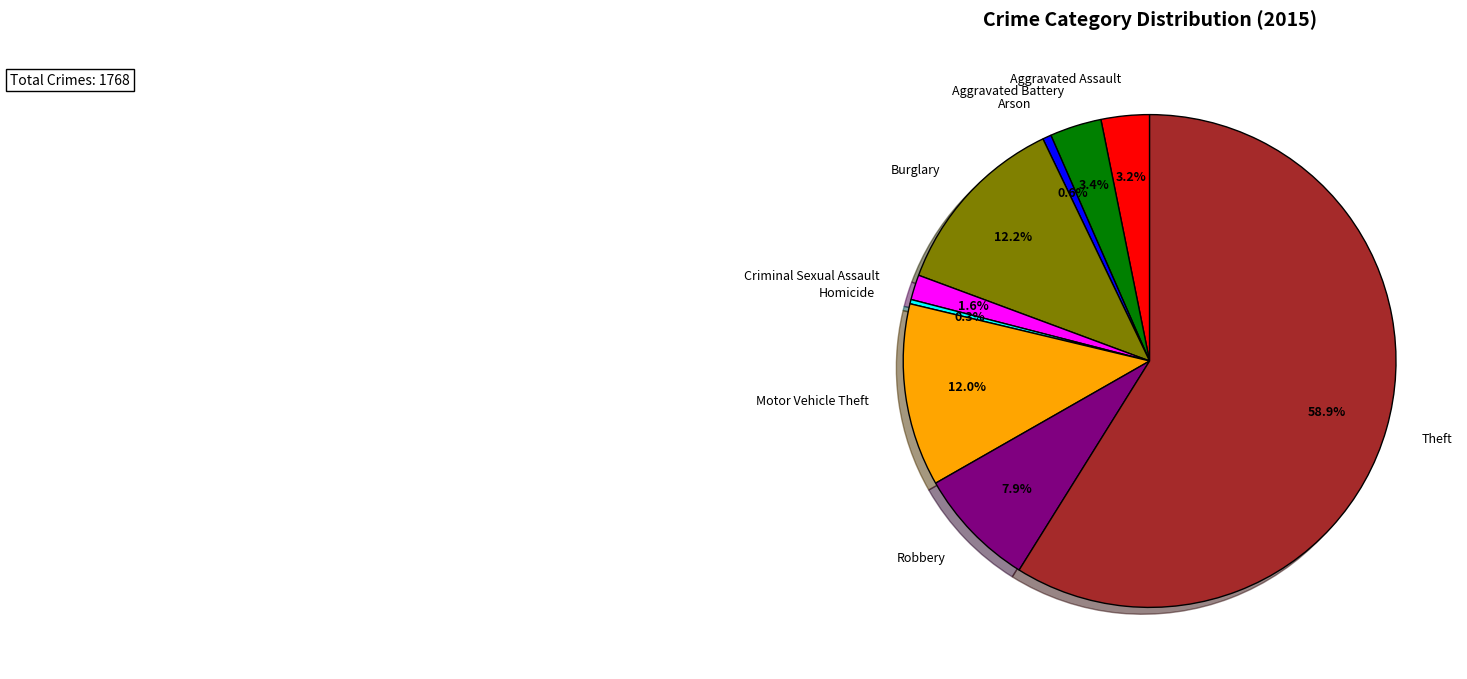

Does any single category account for the majority?

Yes